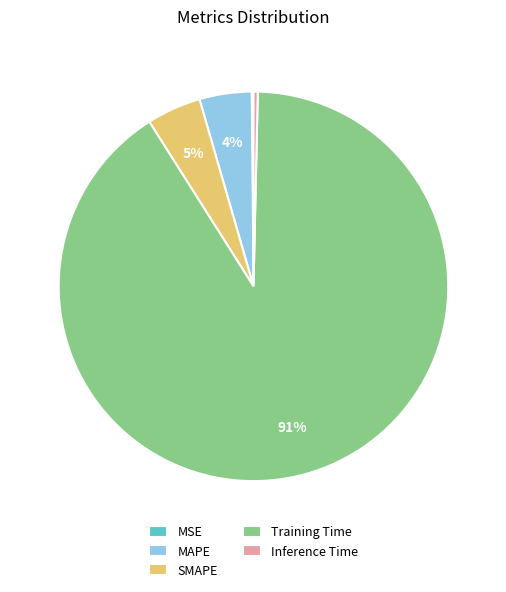

Does any single category account for the majority?

Yes